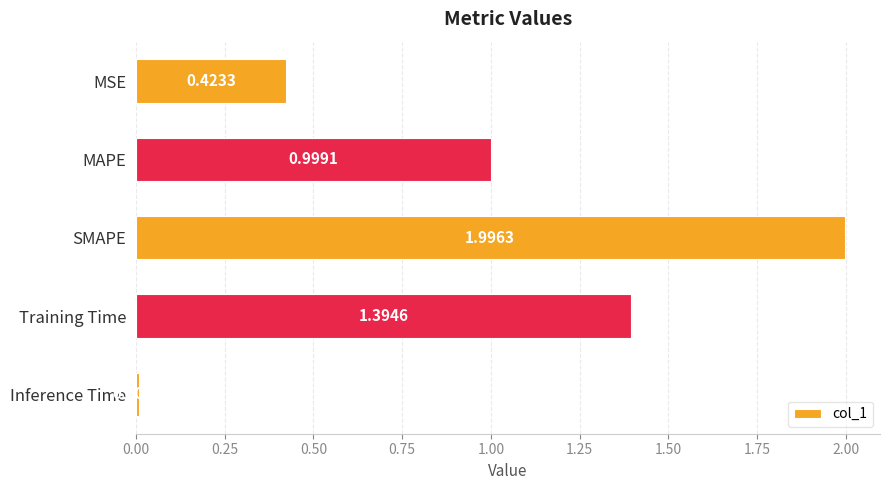

Which category has the lowest value across all series?

Inference Time